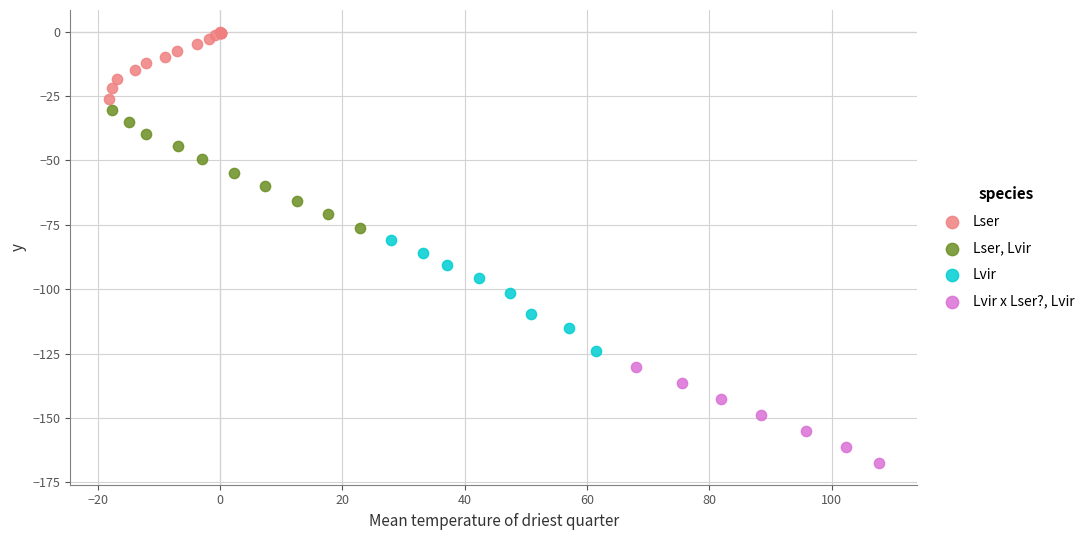

Which series contains the lowest Y value?

Lvir x Lser?, Lvir